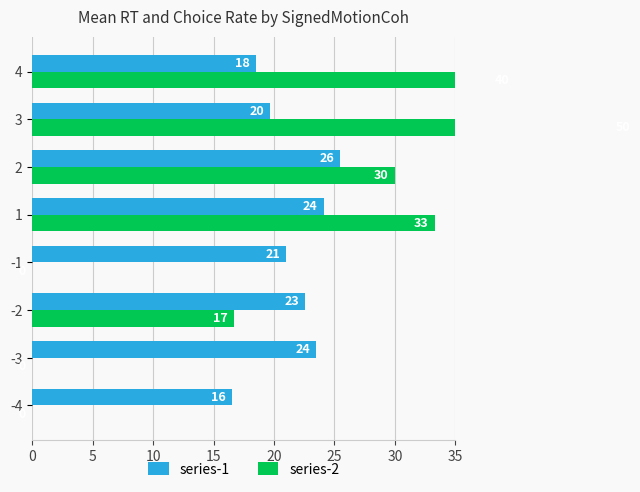

What is the sum of all series-1 values?

171.4